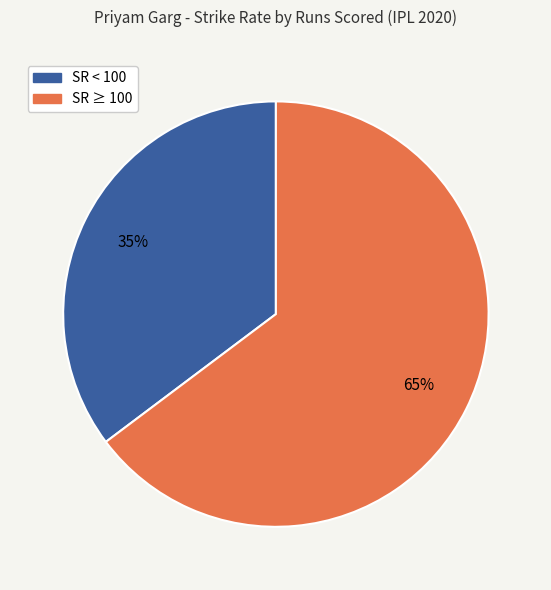

To the nearest percent, what is the average slice percentage?

50%